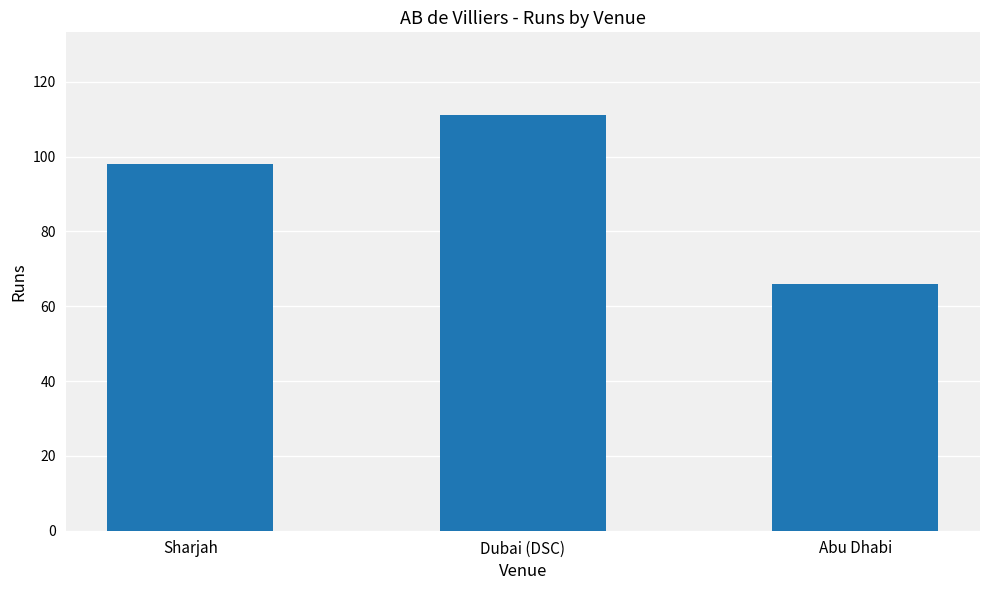

What is the difference between the maximum and minimum values?

45